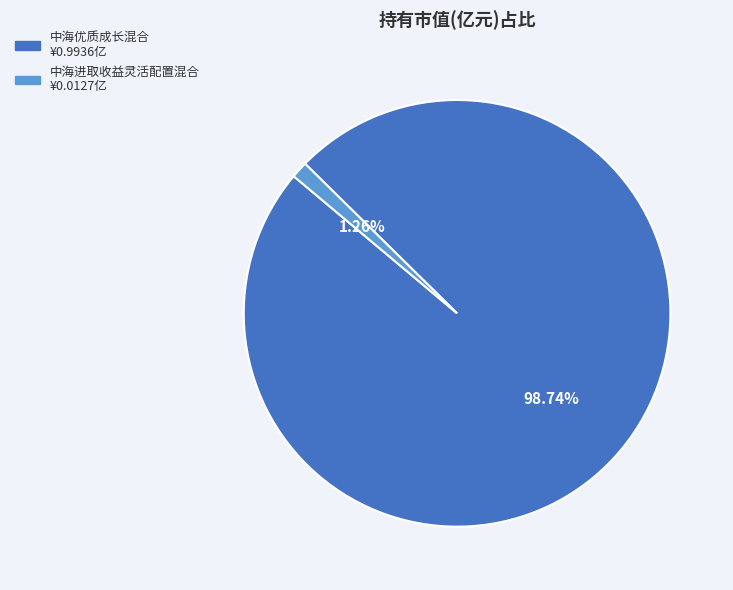

To the nearest percent, what is the average slice percentage?

50%